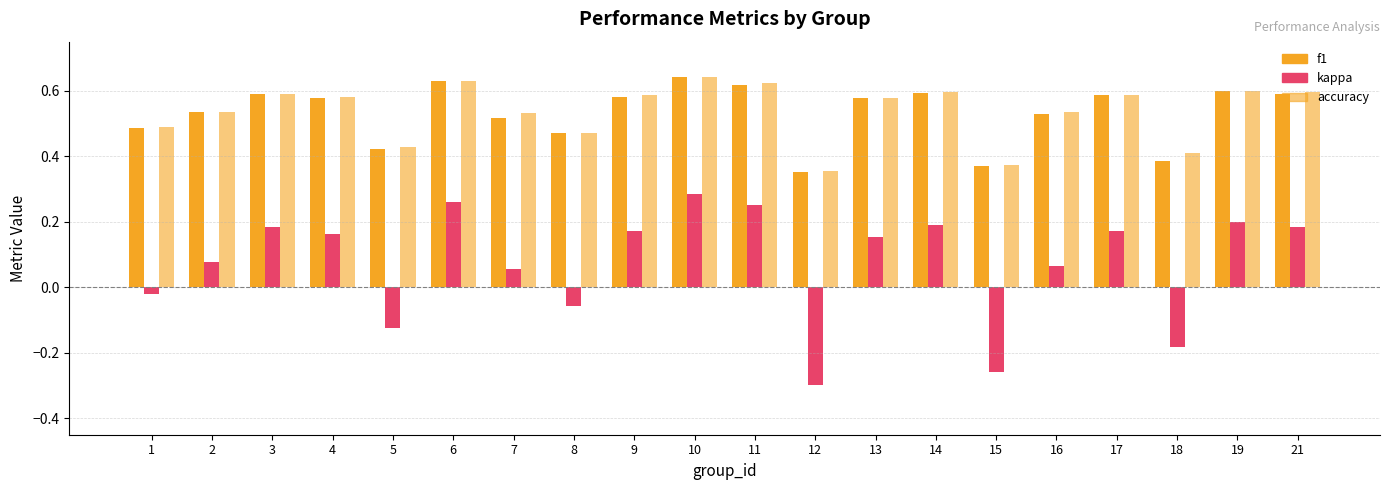

Which category has the lowest value in the f1 series?

12